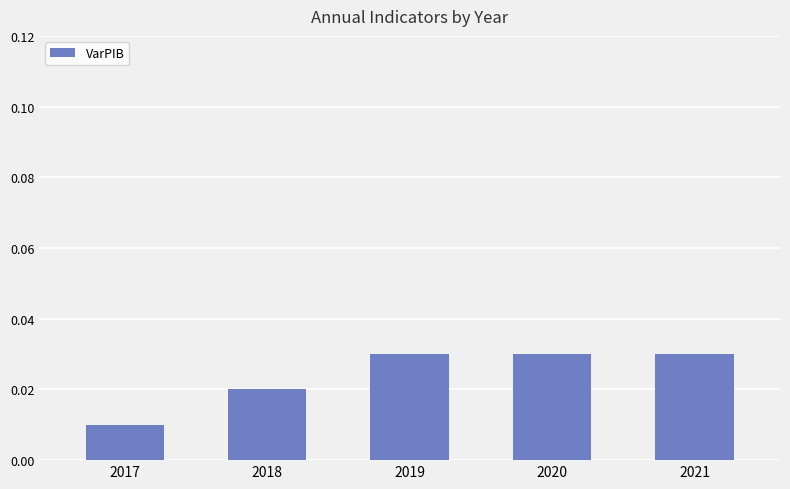

At which category does the chart reach its minimum across all series?

2017